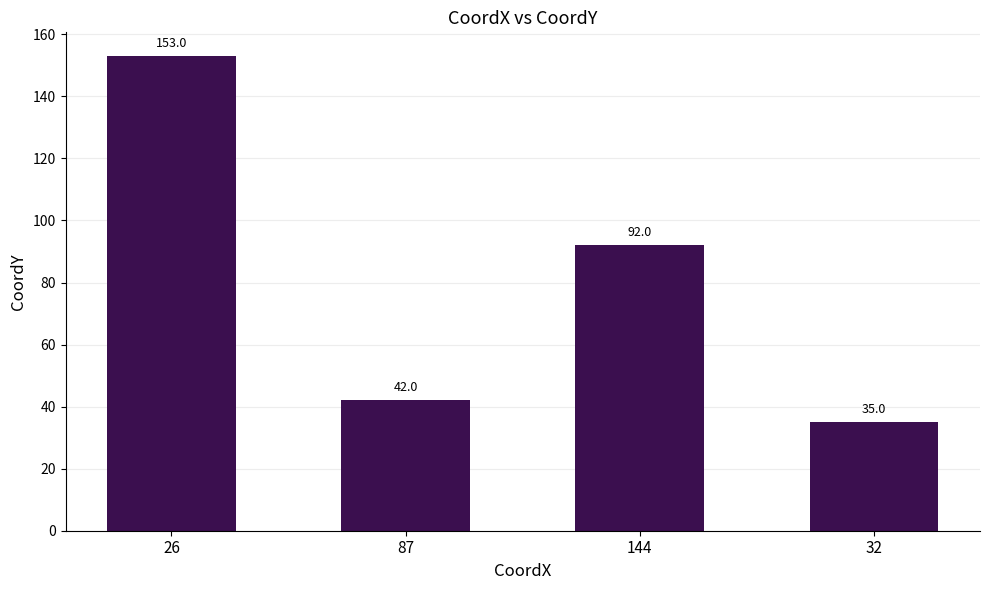

What is the smallest value displayed?

35